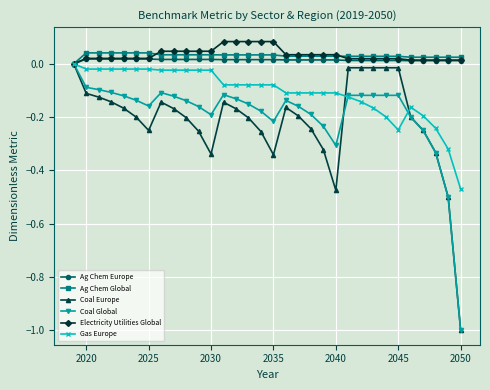

Which series has the widest spread of values?

Coal Europe